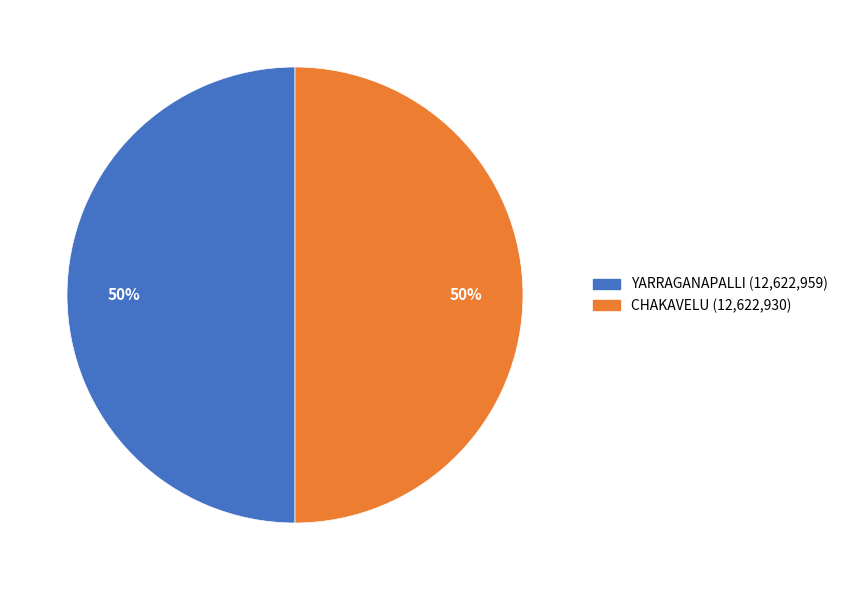

To the nearest percent, what is the average slice percentage?

50%